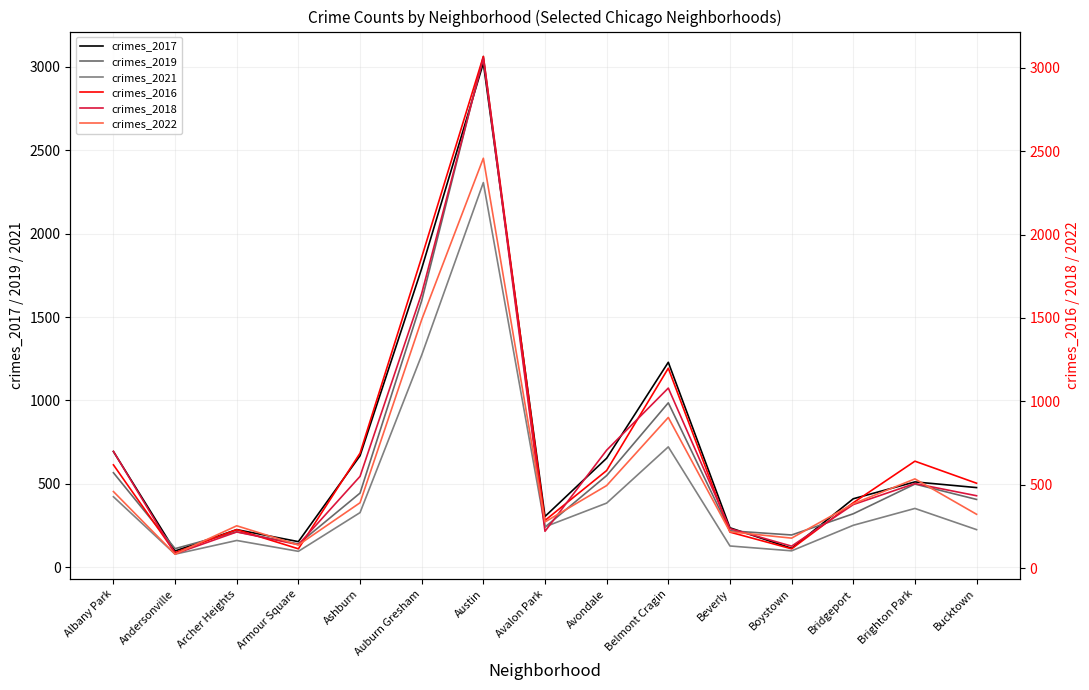

True or false: crimes_2019 has more than 1 points higher than both neighbors.

True